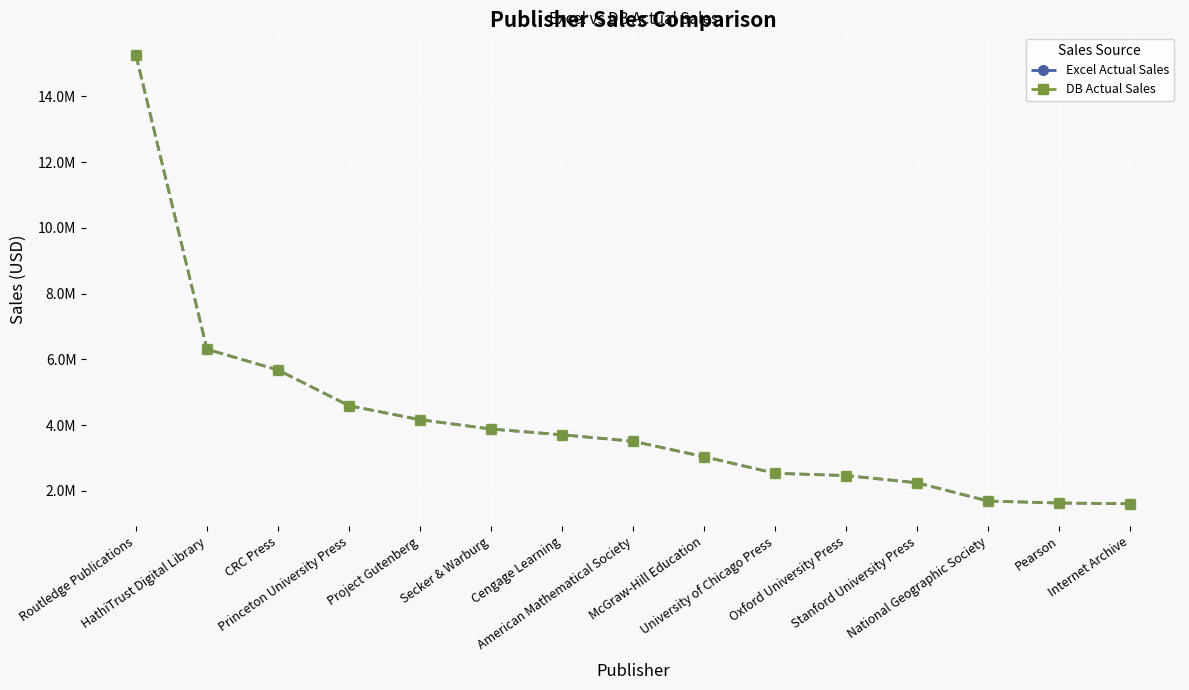

Is the value of Excel Actual Sales at Project Gutenberg greater than the value of DB Actual Sales at University of Chicago Press?

Yes